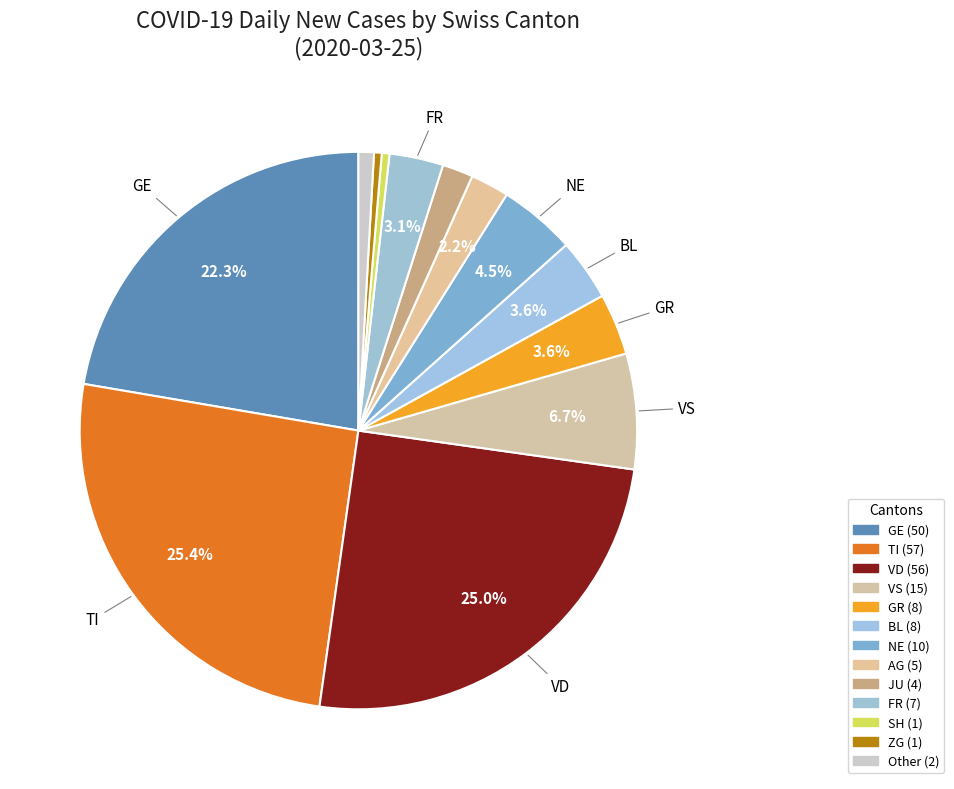

How many slices are in this pie chart?

13